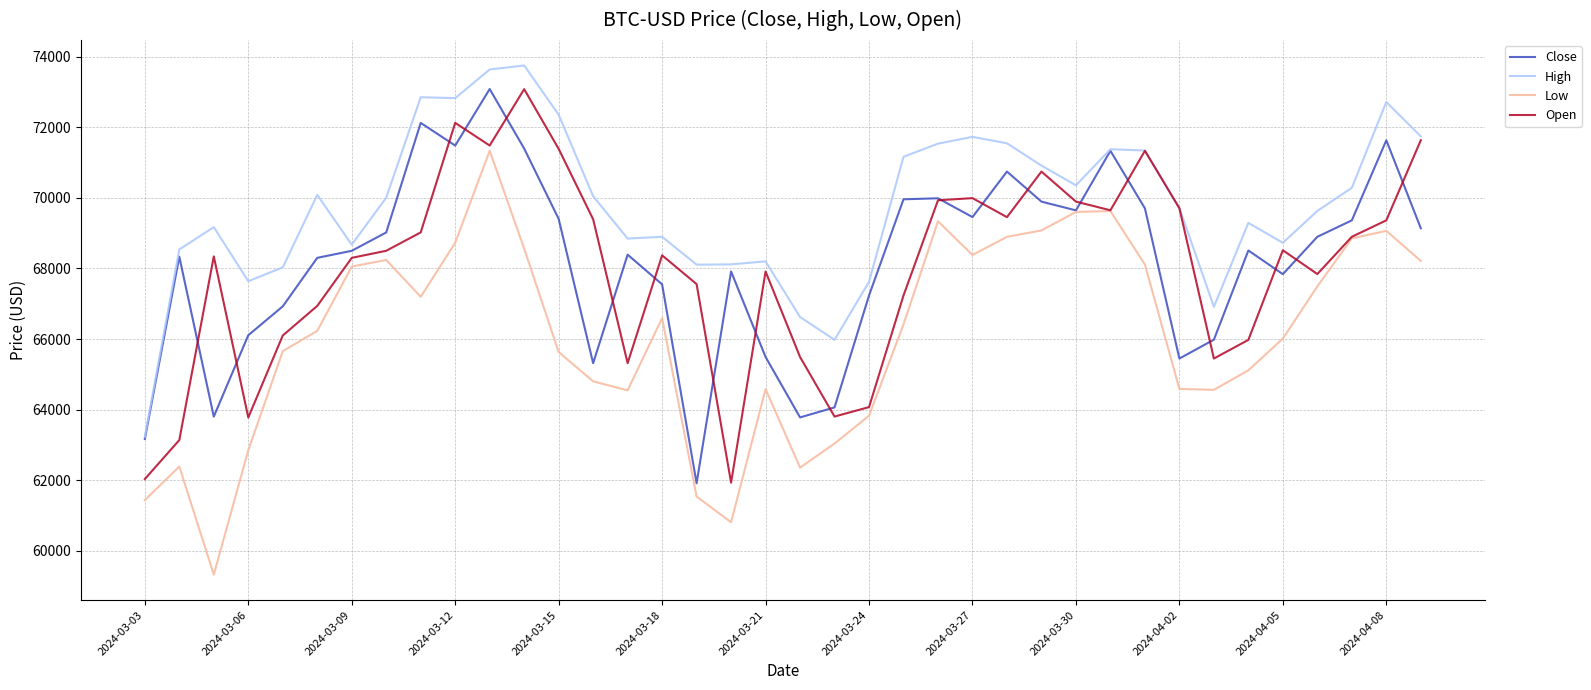

What is the smallest value displayed?

59323.9